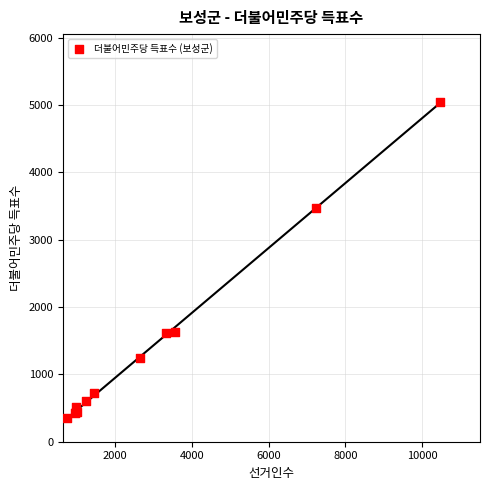

What Y value in the scatter plot is closest to 2696?

3466